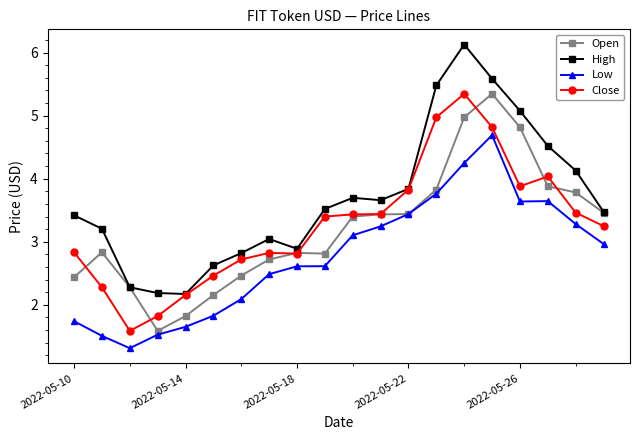

Which series has the widest spread of values?

High